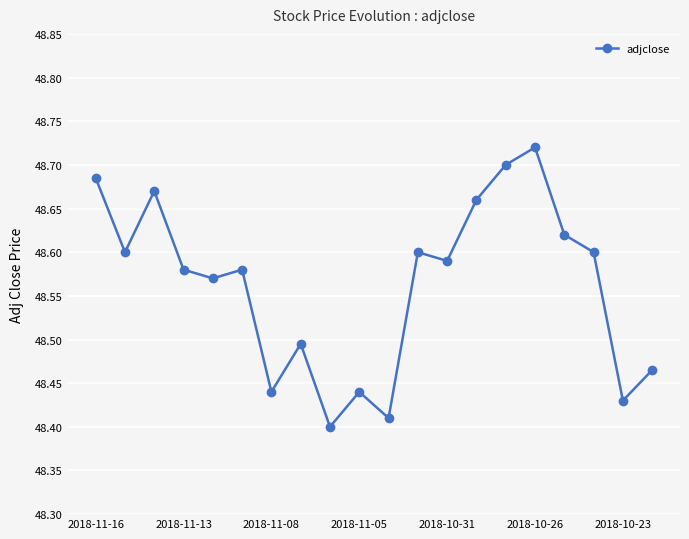

How many values are between 48 and 49?

20